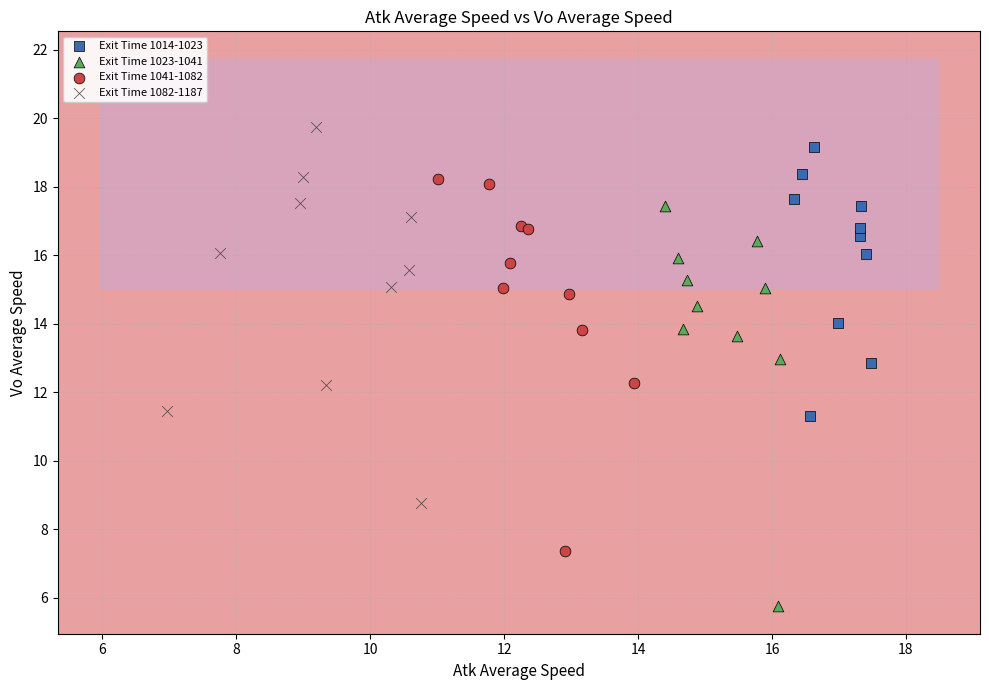

Which series reaches the minimum Y coordinate?

Exit Time 1023-1041